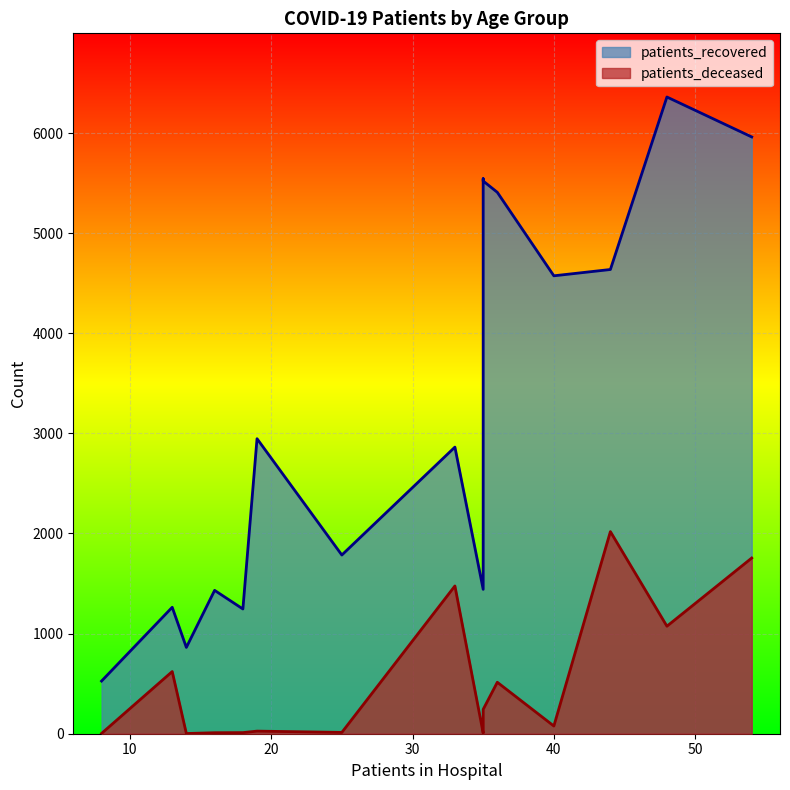

Is it true that patients_recovered equals 1432 at 35-39?

True